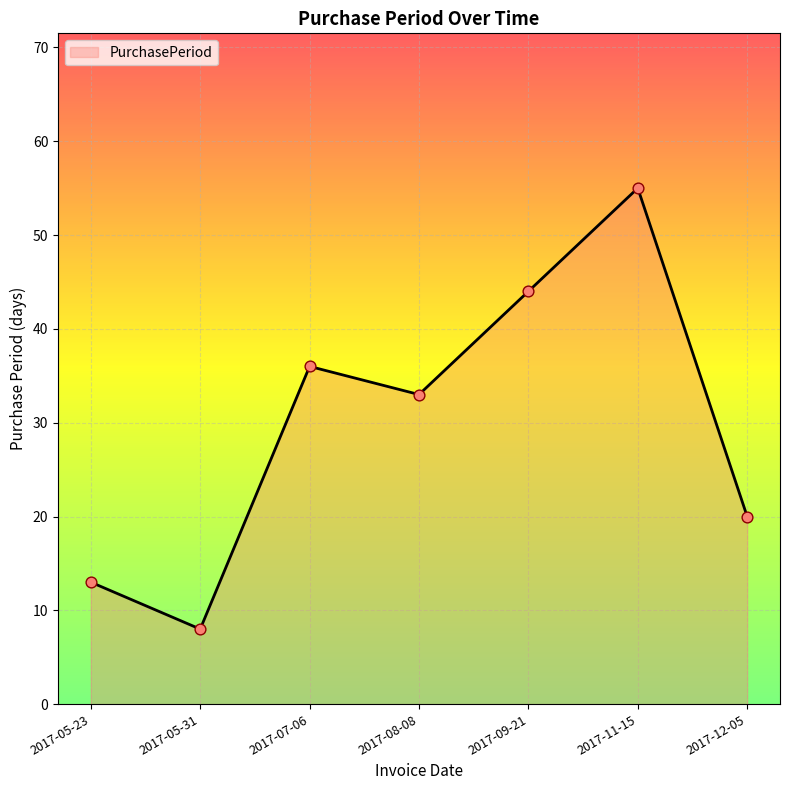

Approximately how many times larger is the value at 2017-05-31 compared to 2017-09-21?

0.2